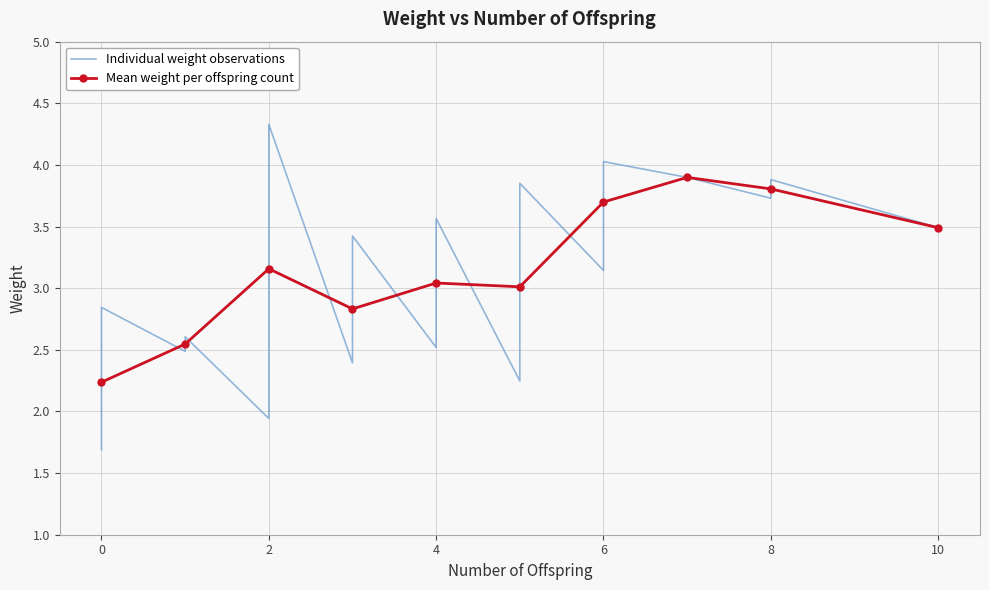

Is it true that Mean weight per offspring count equals 5.7 at 8?

False